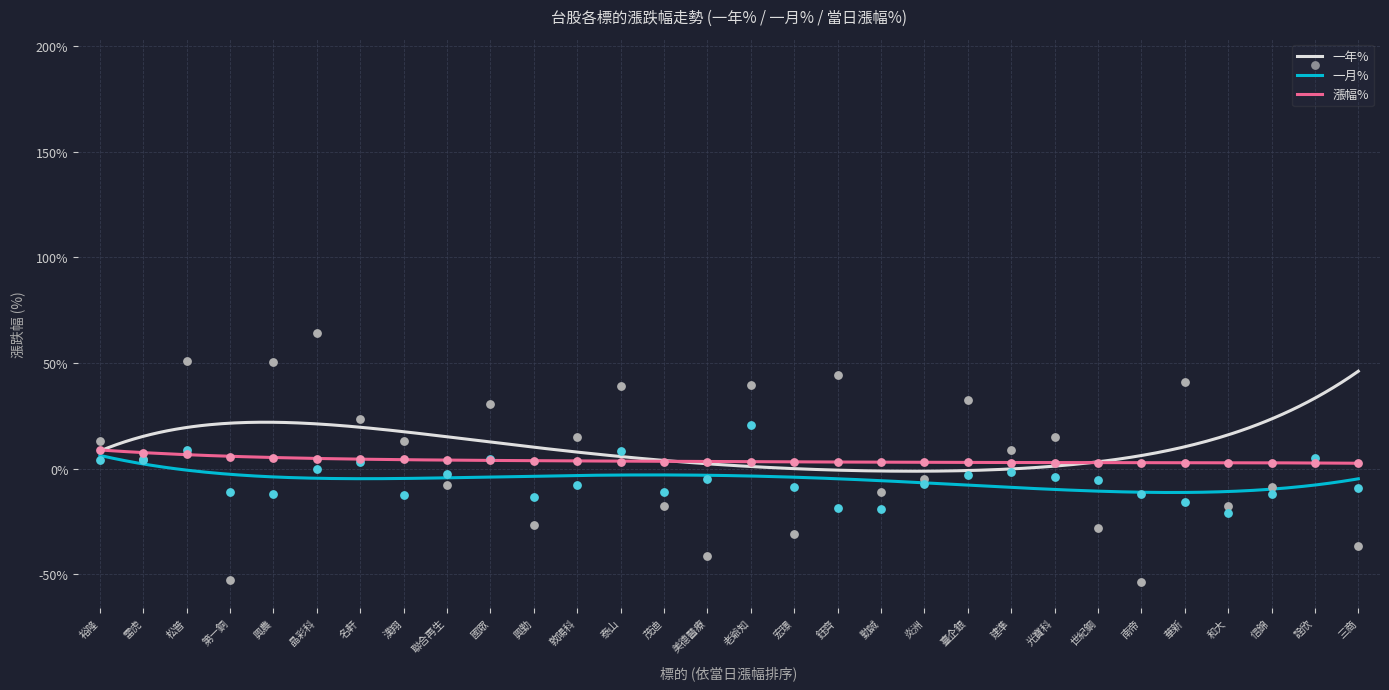

At which category is the sum across all series the highest?

詮欣